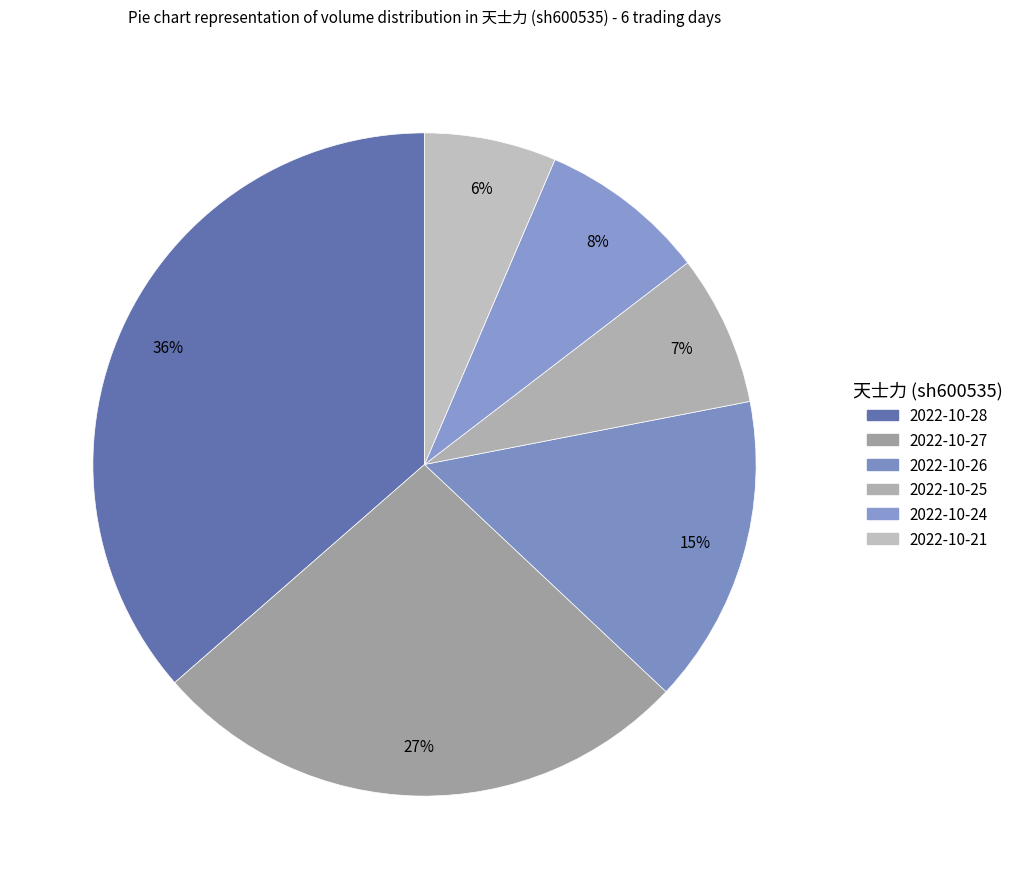

Is it true that 2022-10-21 is 6% of the pie?

True